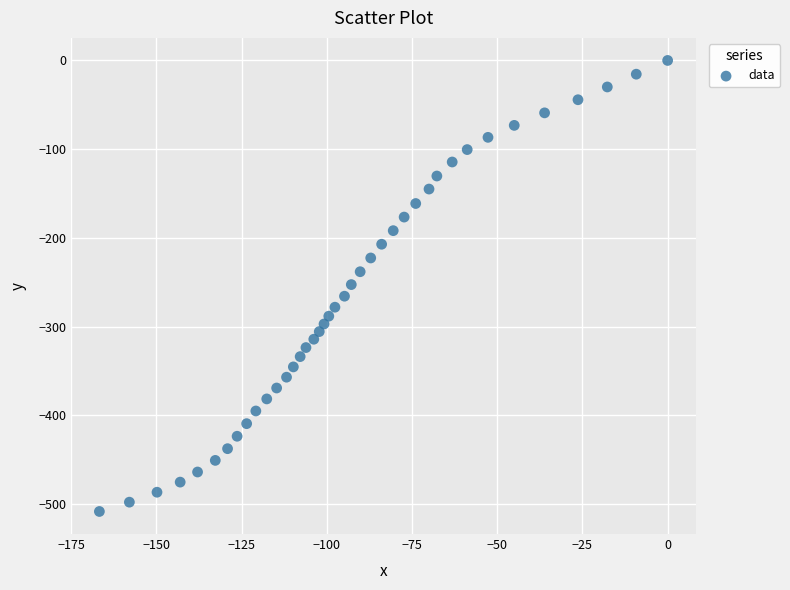

What is the range of Y values (max minus min)?

508.5